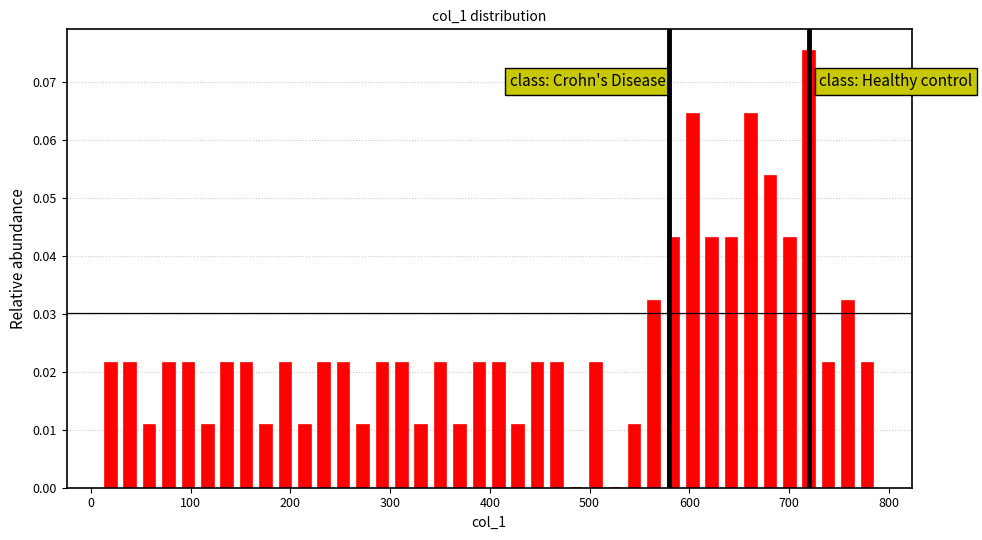

Around what value on the x-axis is the tallest bar? Give the approximate position of its centre, as read against the axis.

720